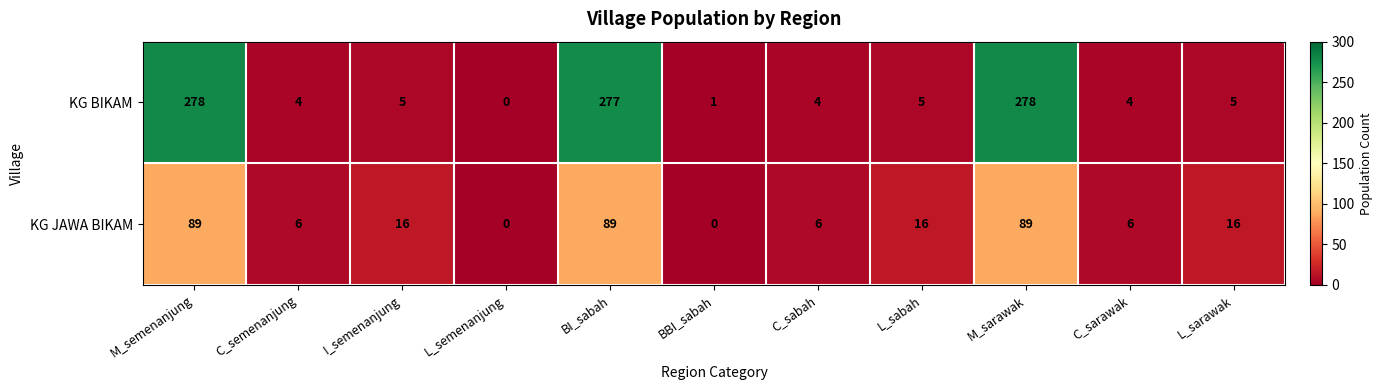

Reading left to right, what are all the values shown in this chart?

KG BIKAM: 278	4	5	0	277	1	4	5	278	4	5
KG JAWA BIKAM: 89	6	16	0	89	0	6	16	89	6	16